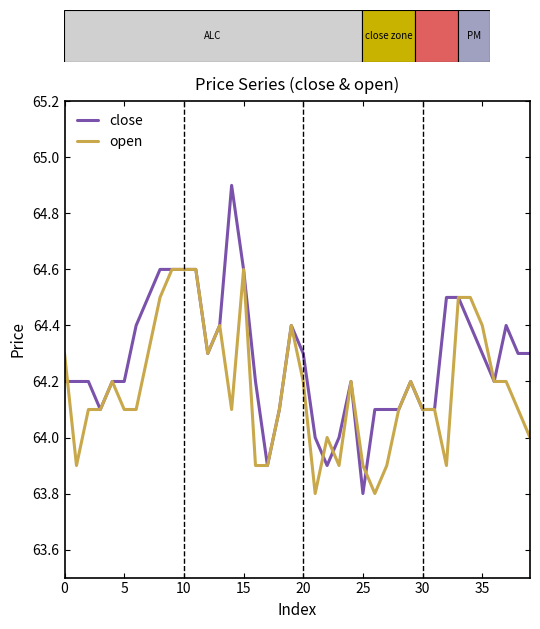

What is the difference between the maximum and second lowest values in the open series?

0.8